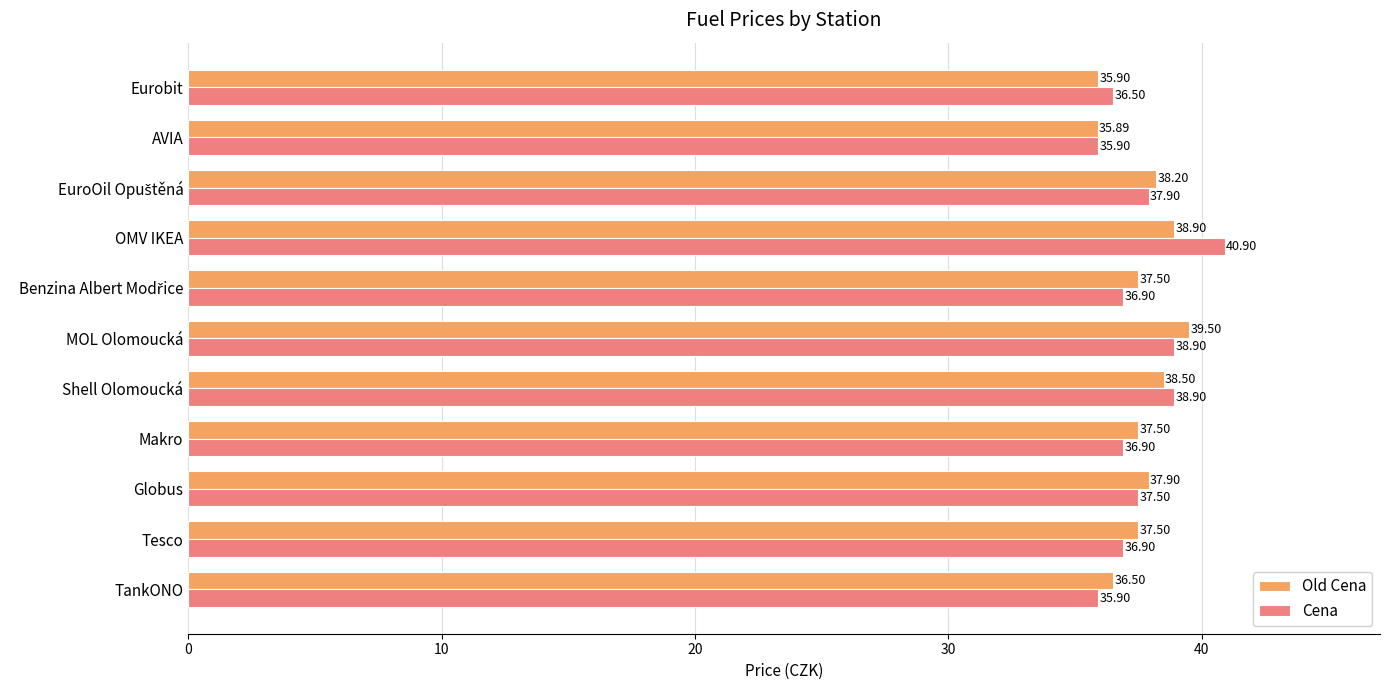

At Eurobit, list the series in order from smallest to largest.

Old Cena, Cena